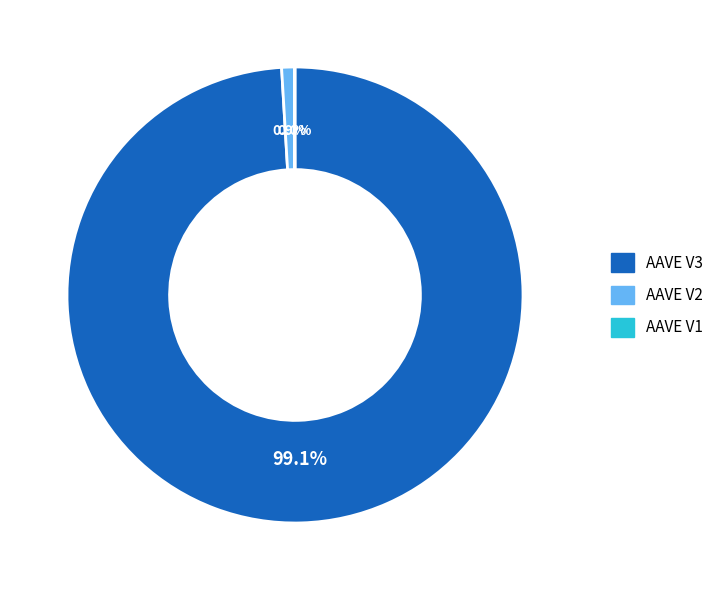

Does AAVE V2 account for over 50% of the chart?

No